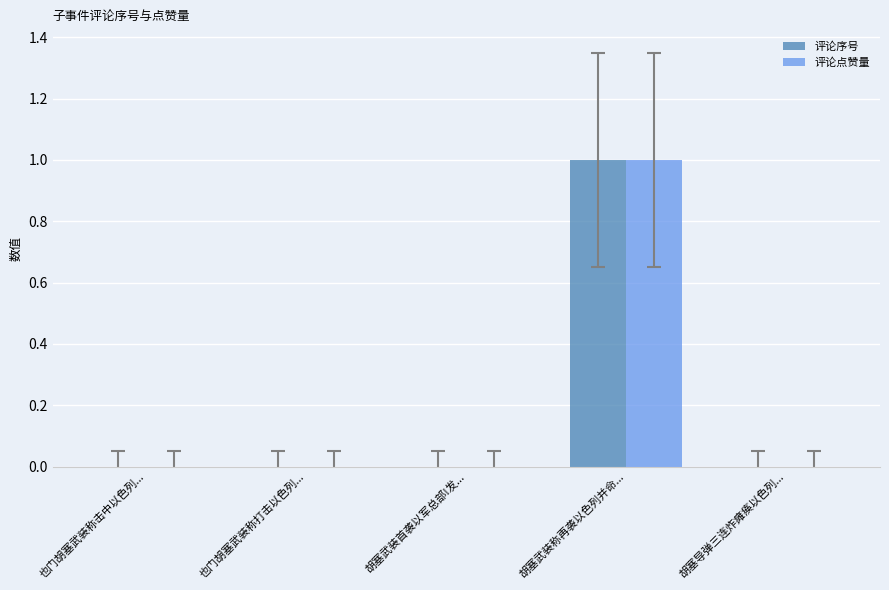

What is the approximate value of 评论序号 at 胡塞武装称再袭以色列并命...?

1